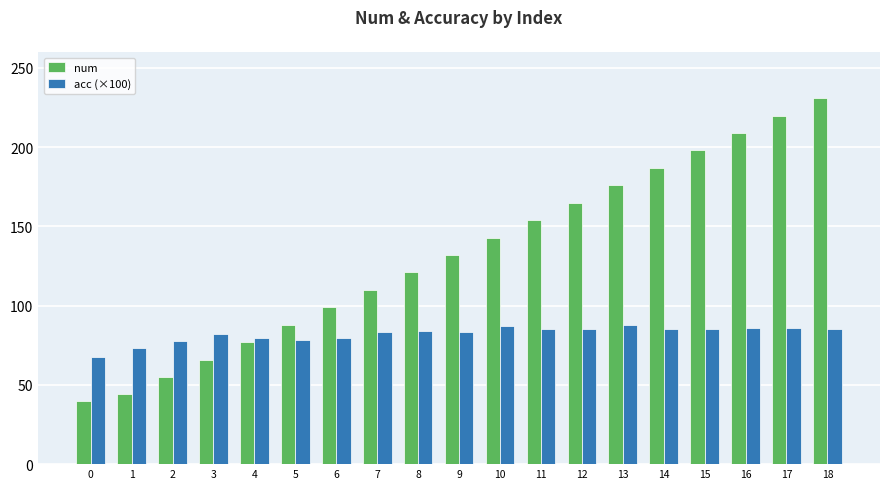

Between 4 and 13, which series saw the biggest shift?

num